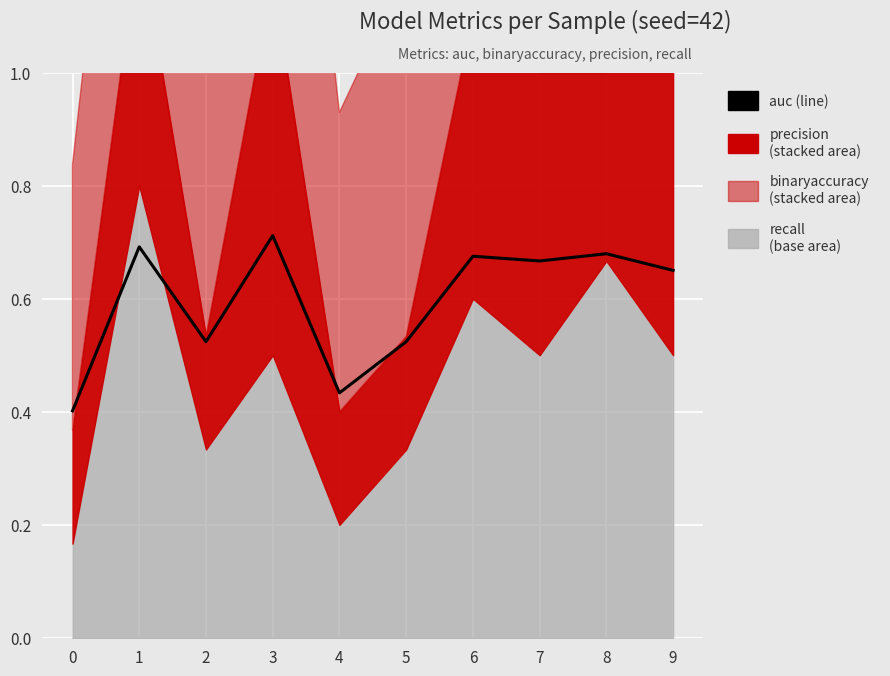

What is the difference between the maximum and minimum values?

0.3